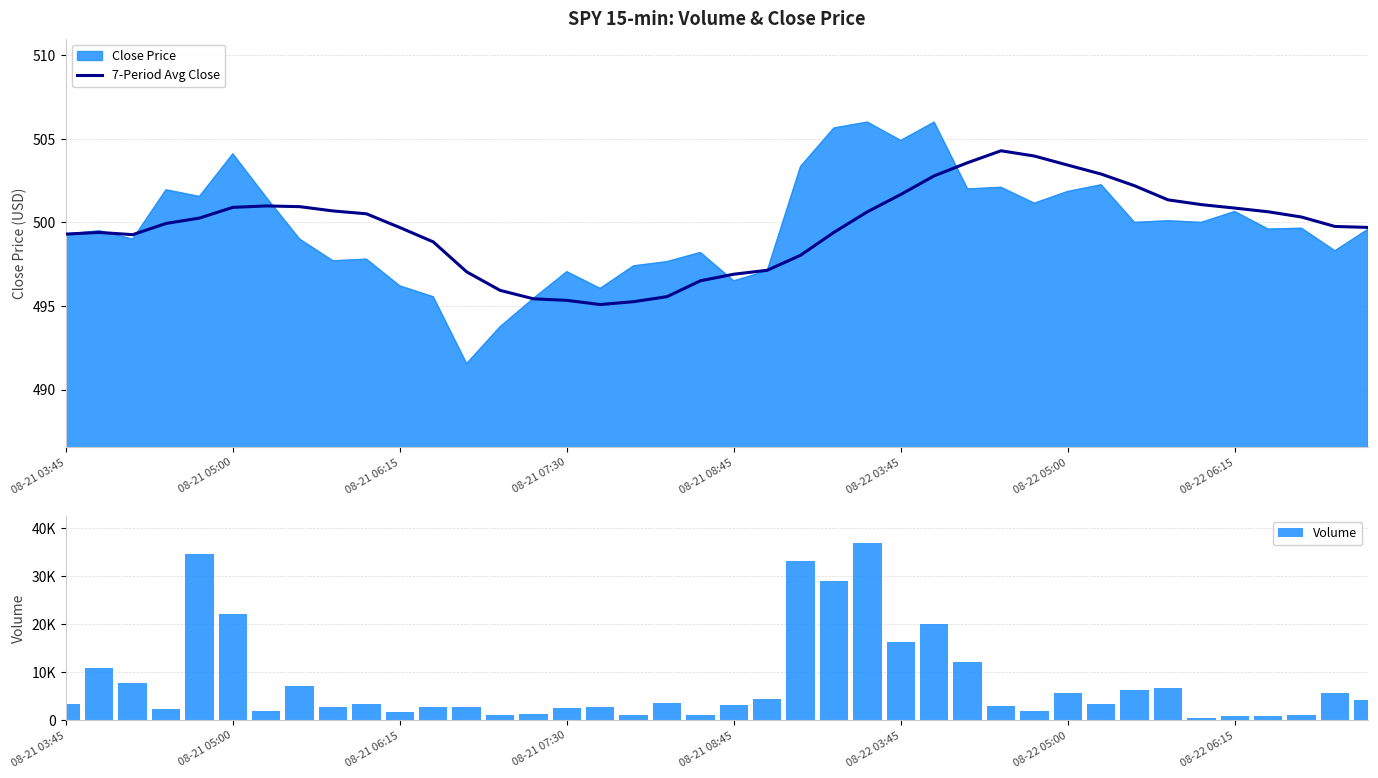

The 7-Period Avg Close series shows 500.9 at 08-22 06:15. True or false?

True